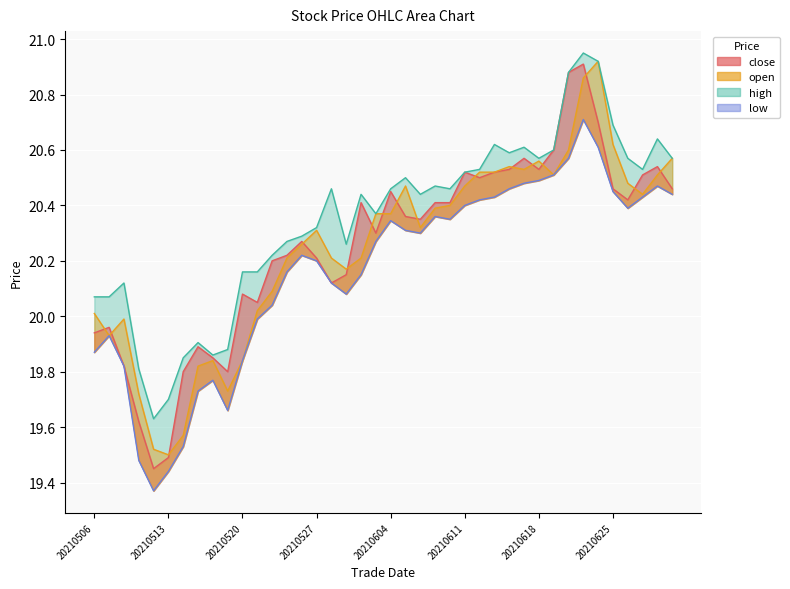

Which series has the largest total across all categories?

high